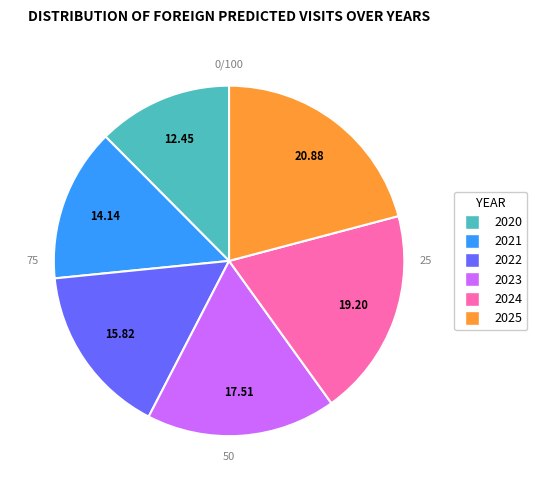

Between 2025 and 2023, which is larger?

2025